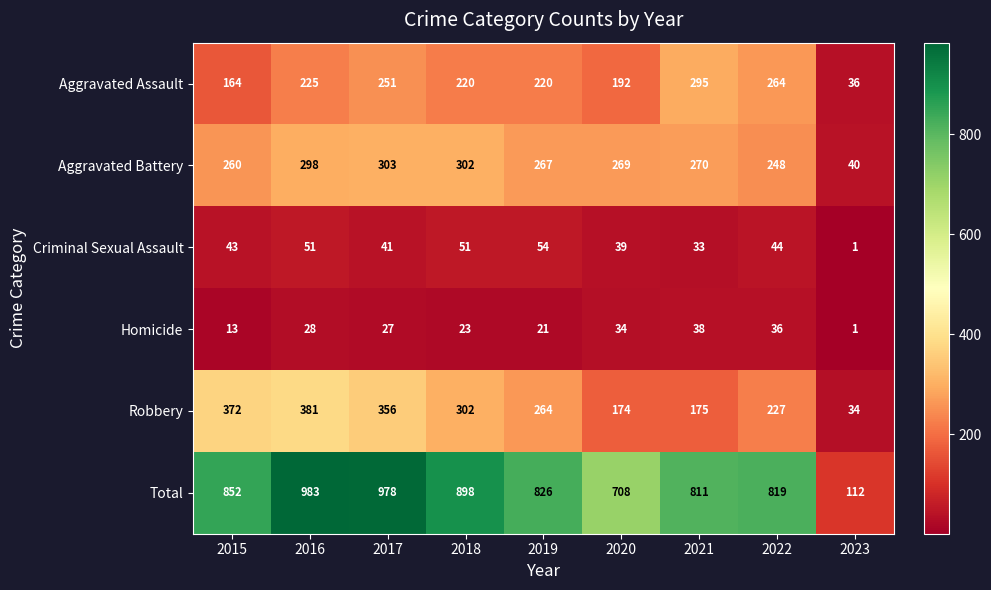

Which series has the largest total across all categories?

Total